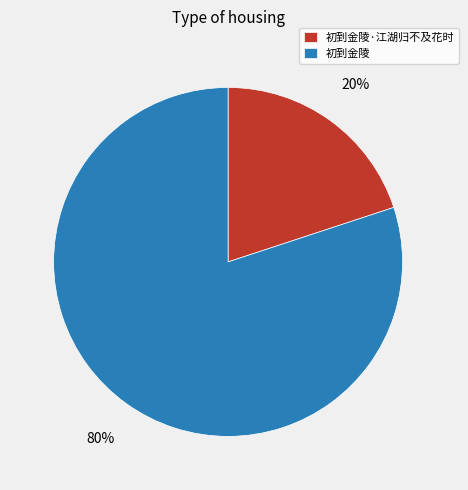

Is there any slice that represents more than half of the pie?

Yes